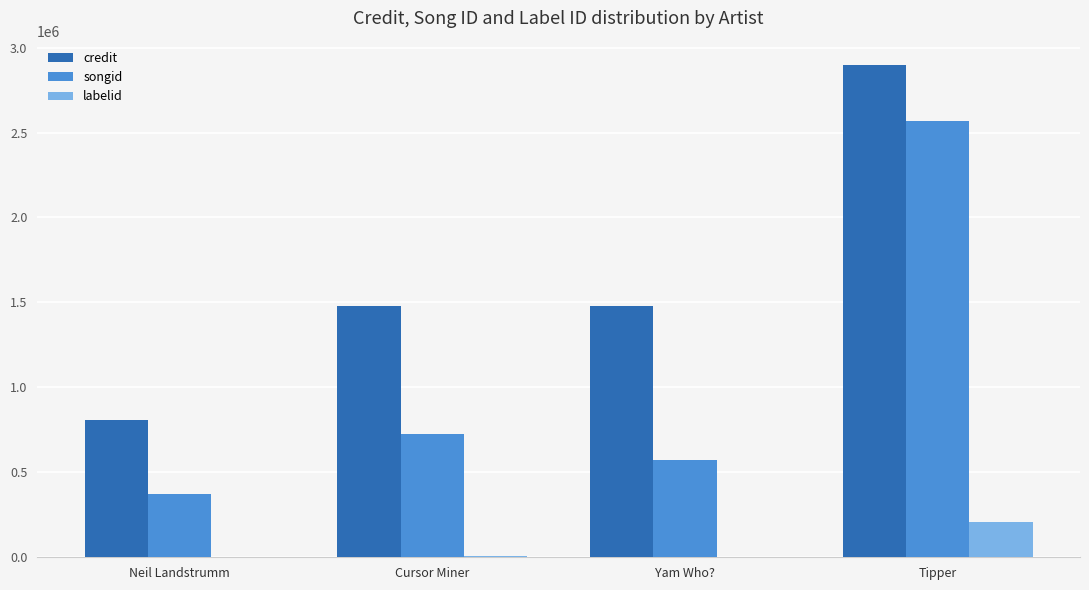

Between Cursor Miner and Tipper, which series saw the biggest shift?

songid